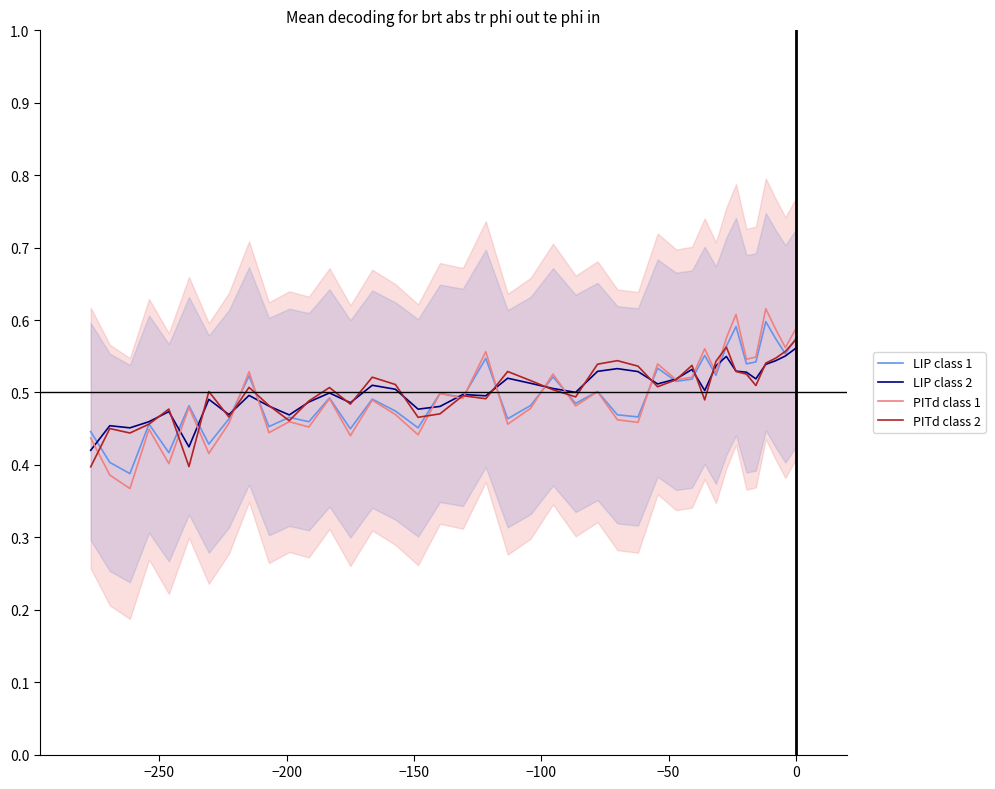

Does the chart display data point markers on the line(s)?

No